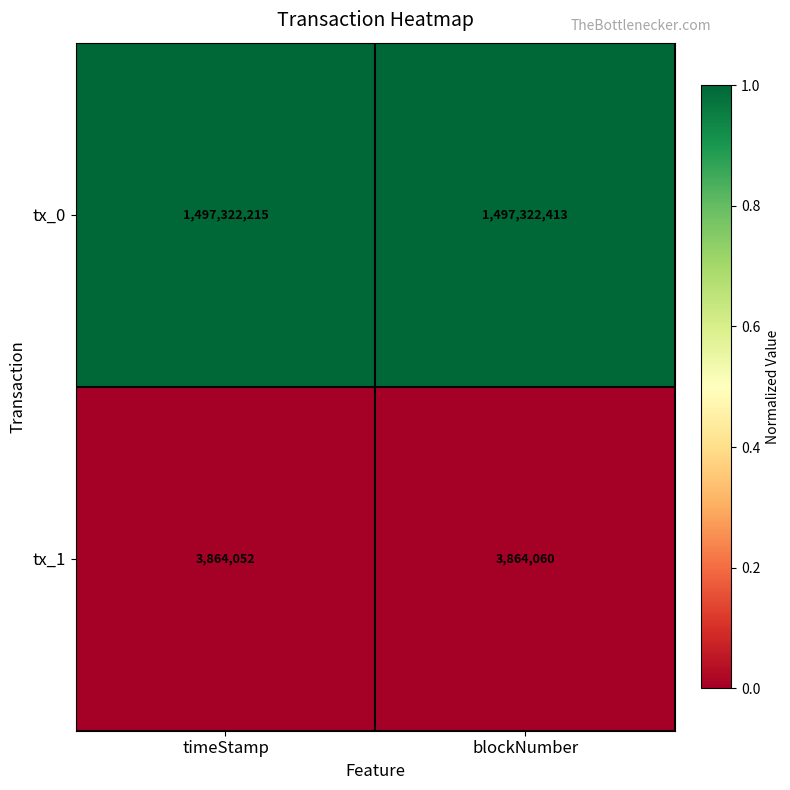

At which category is the sum across all series the highest?

blockNumber